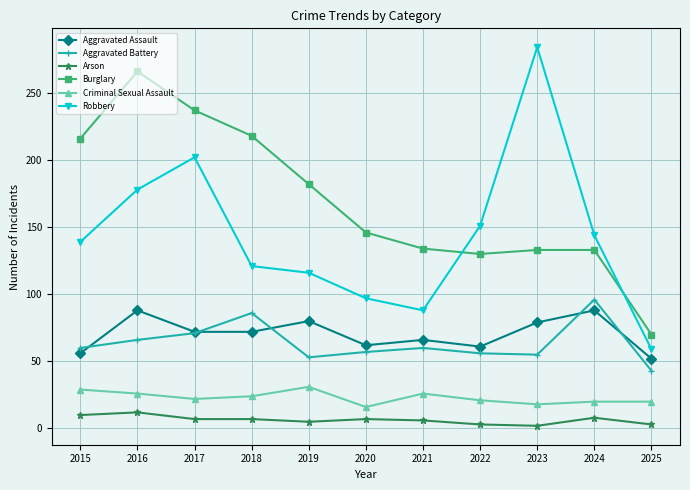

Which series has the largest range (max minus min)?

Robbery